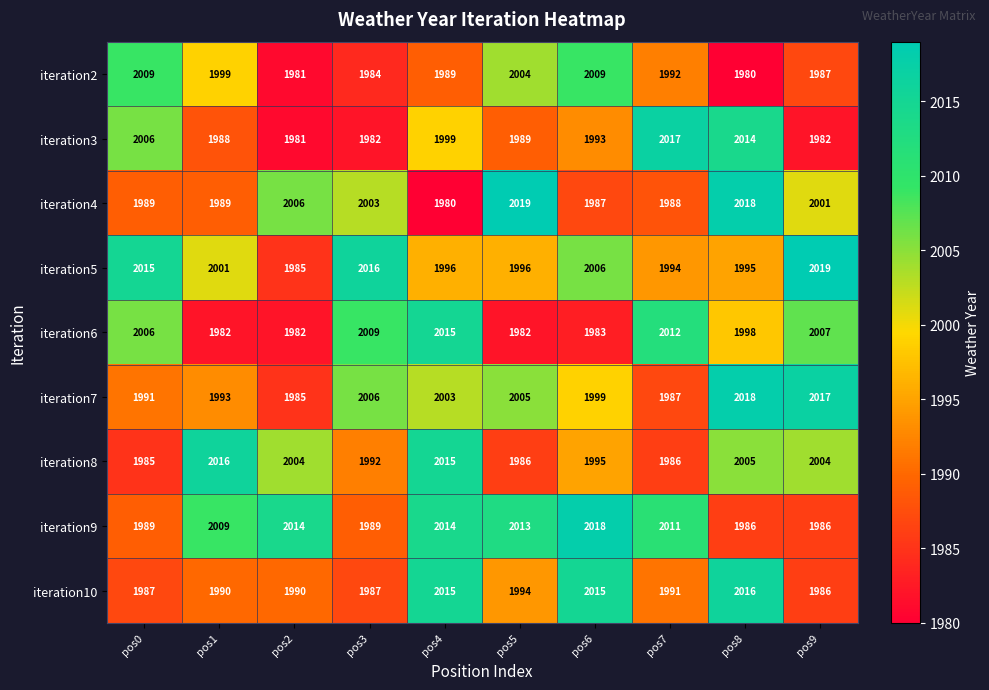

Between pos3 and pos8, which series saw the biggest shift?

iteration3